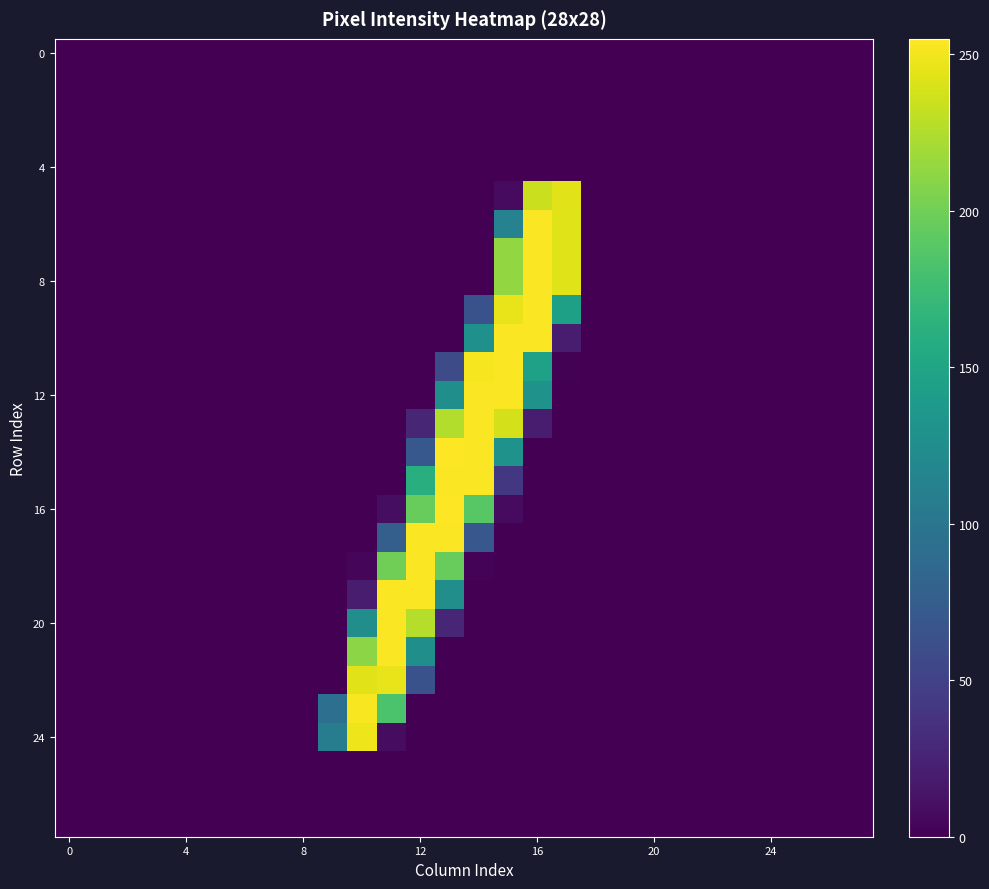

At which category is the sum across all series the highest?

15